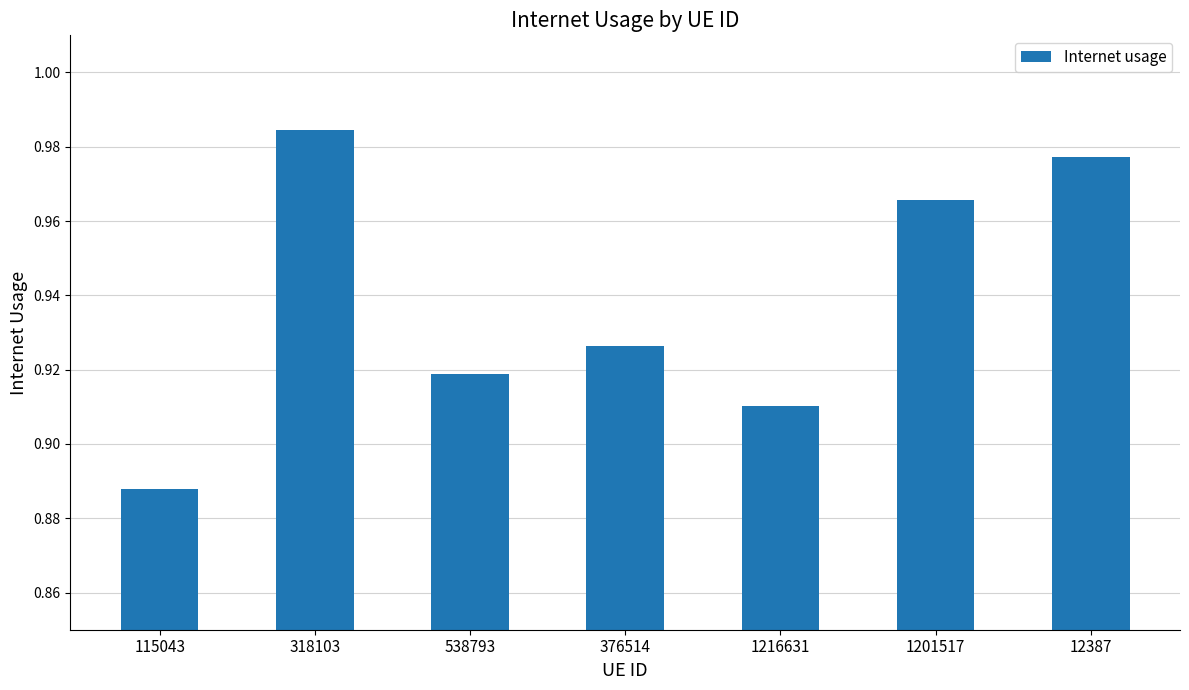

Which label corresponds to the smallest value in the chart?

115043